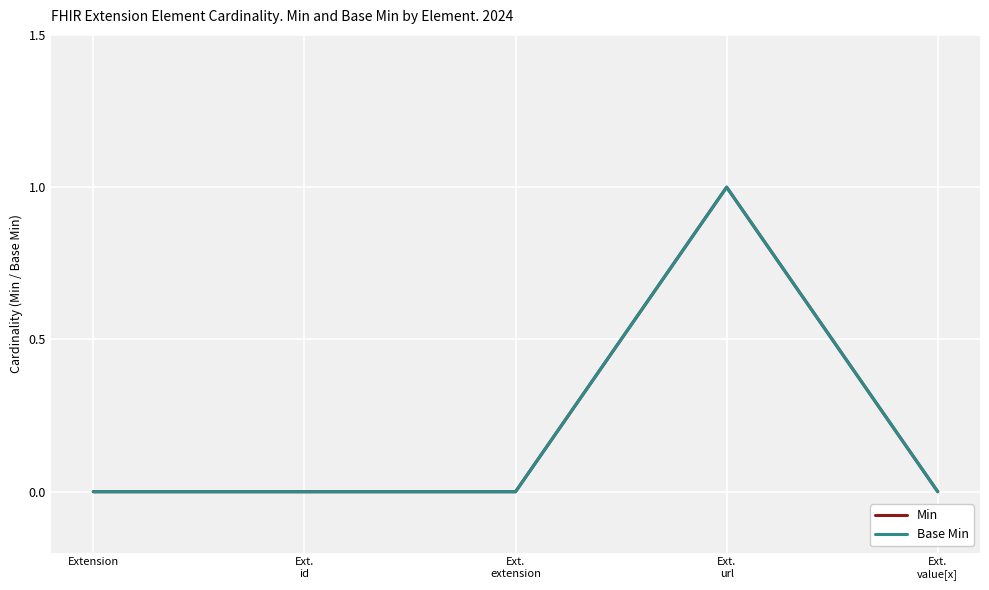

What is the difference between the maximum and minimum values in the Min series?

1